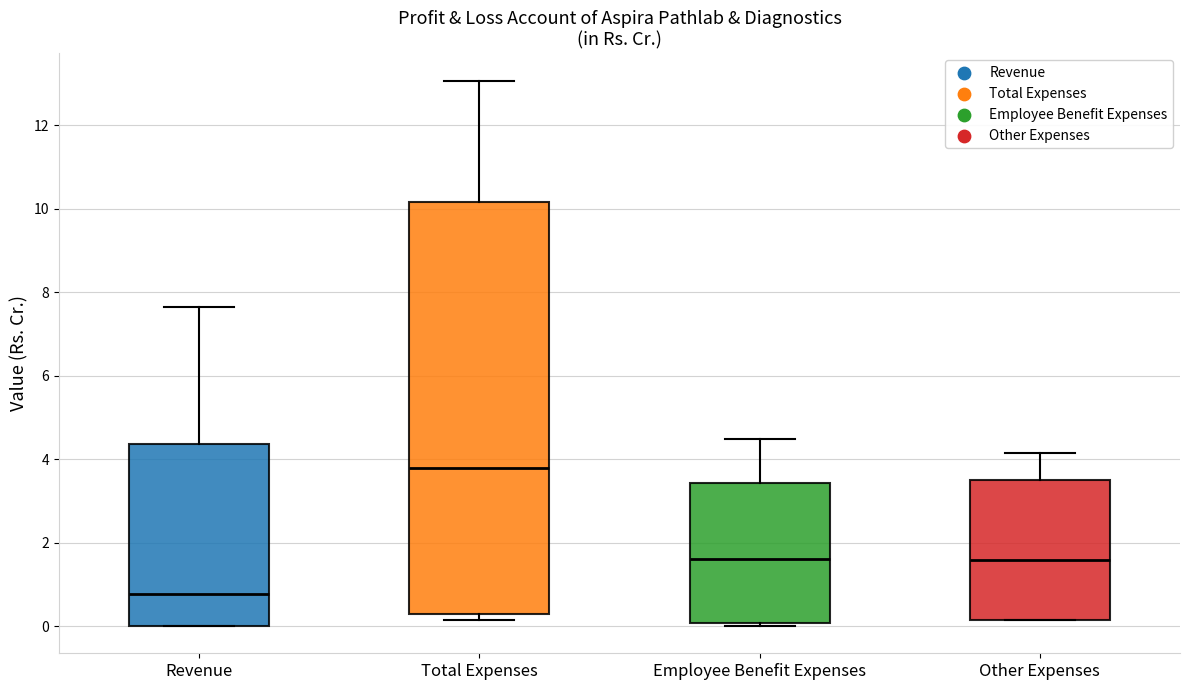

Which box is the tallest, from its lower edge to its upper edge?

Total Expenses